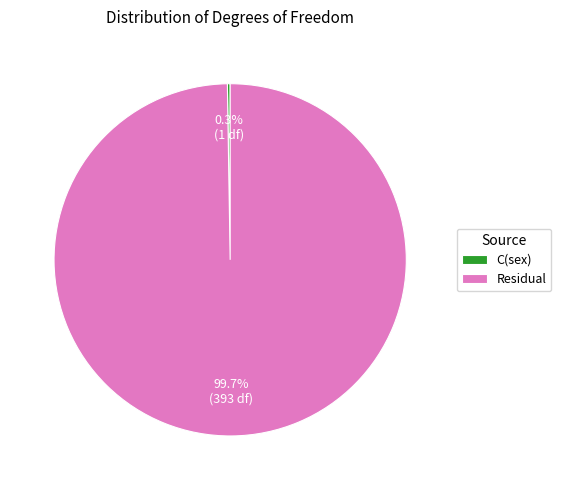

The Residual slice represents 100% of the pie. True or false?

True